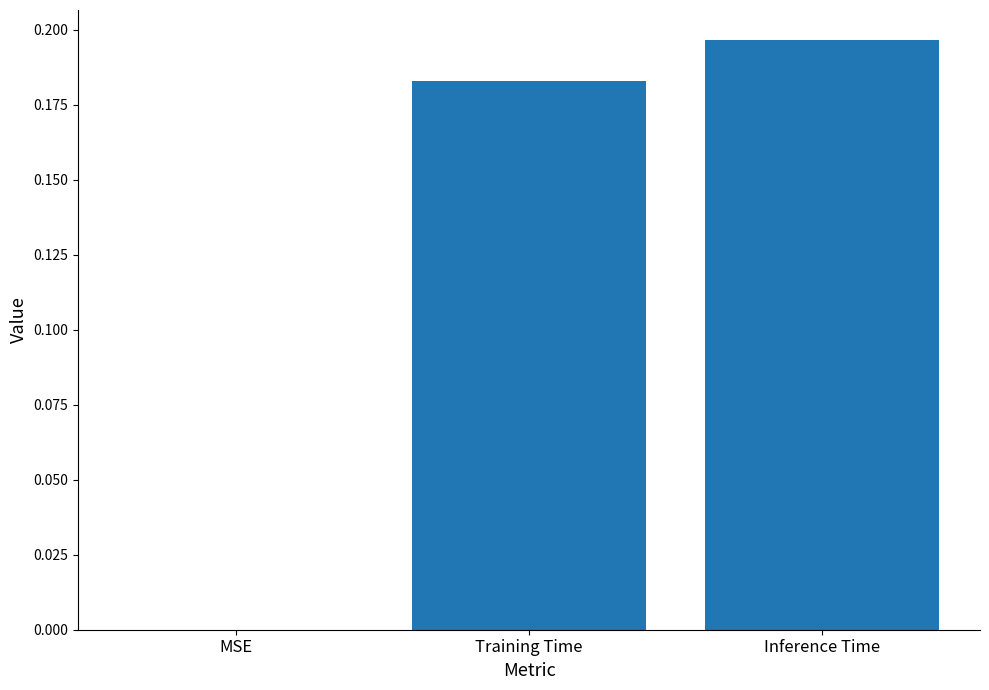

At which category does the chart reach its peak across all series?

Inference Time